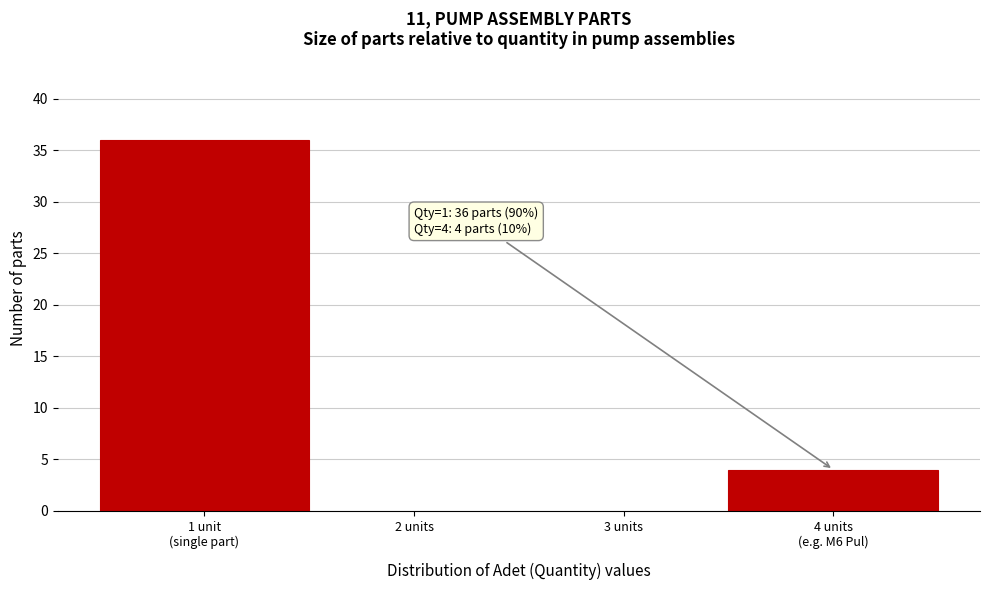

What is the maximum value shown in the chart?

36